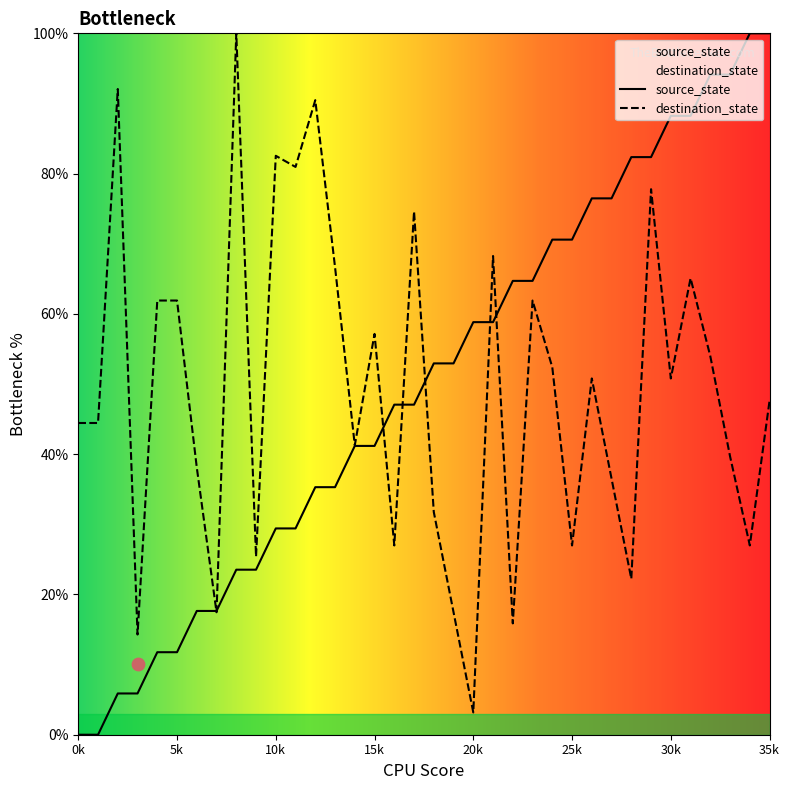

Which series has the widest spread of Y values?

source_state